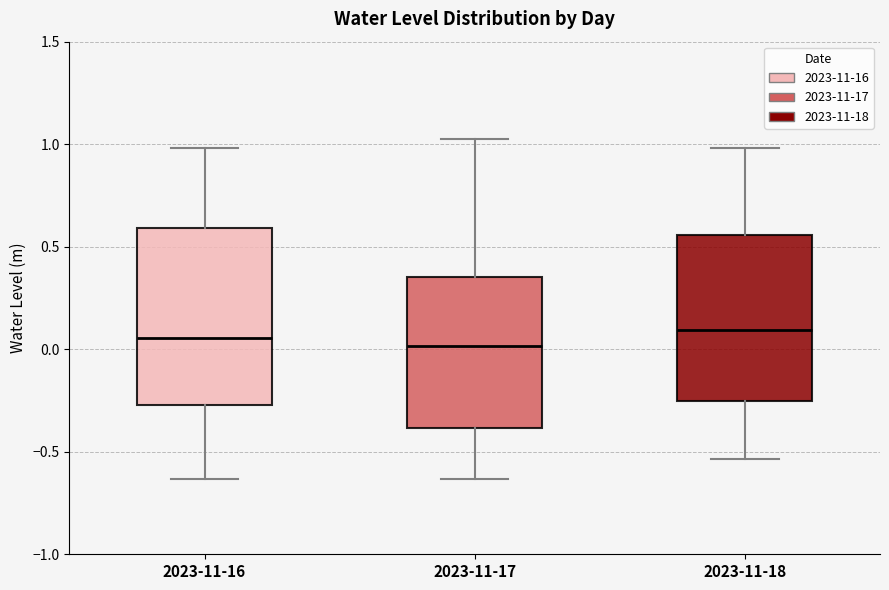

Where is the upper edge of the box for 2023-11-16 on the y-axis? The values are not printed on the chart, so give them approximately, as read against the axis.

0.60